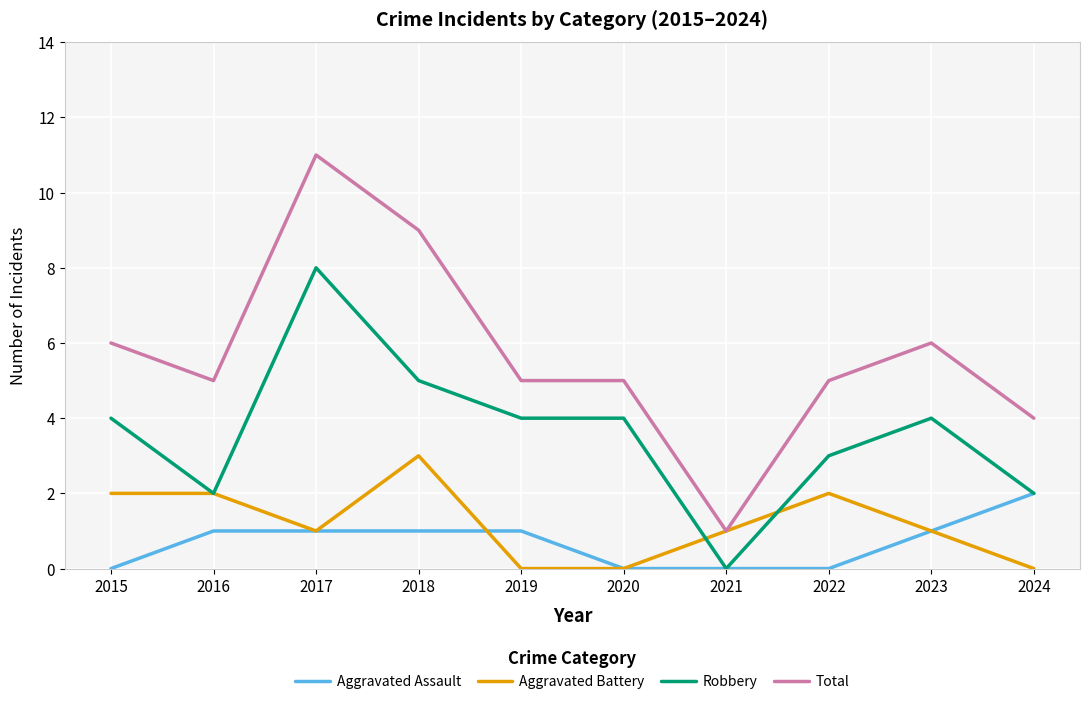

List the series in order of their peak value, highest first.

Total, Robbery, Aggravated Battery, Aggravated Assault